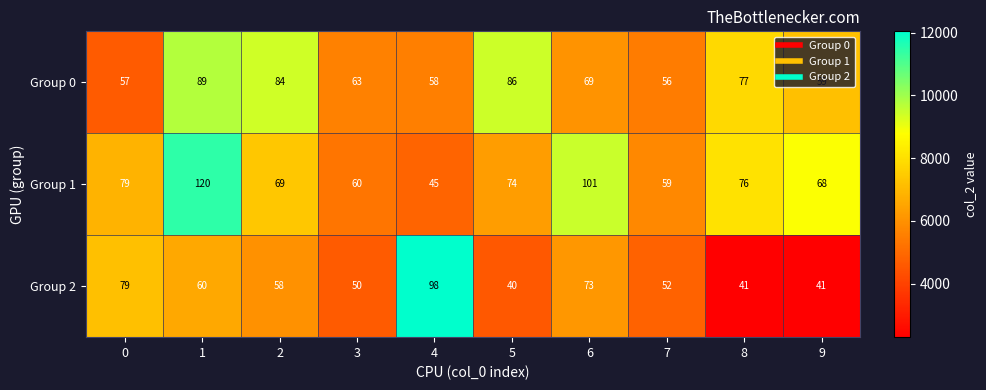

Read the Group 2 value at 0, to the nearest 5.

80